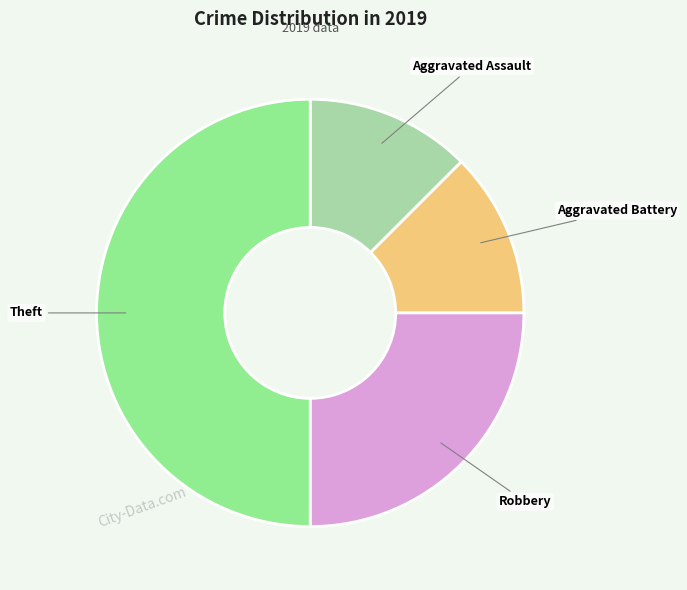

Between Theft and Robbery, which is larger?

Theft